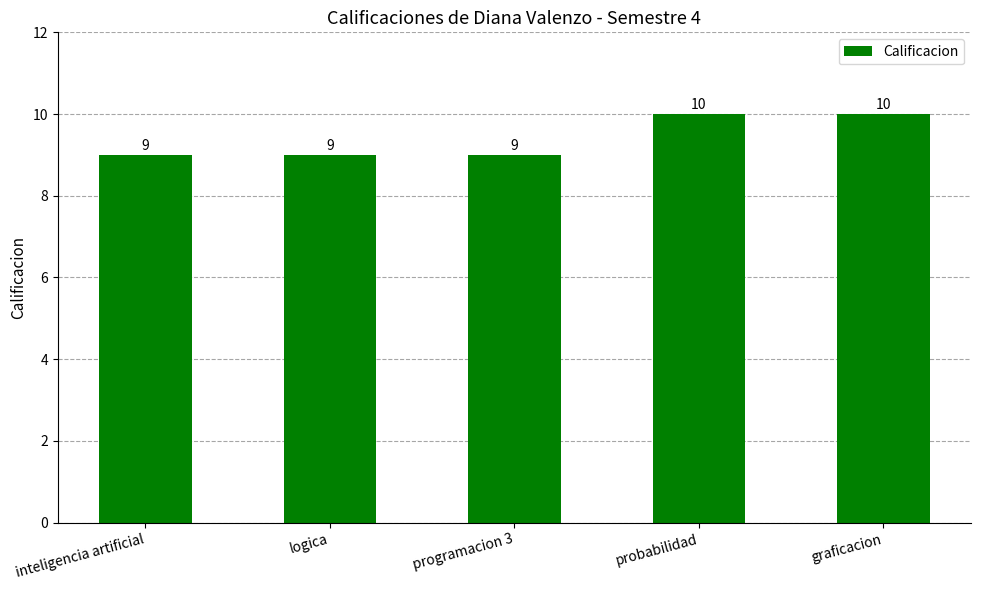

What is the difference between the maximum and minimum values?

1